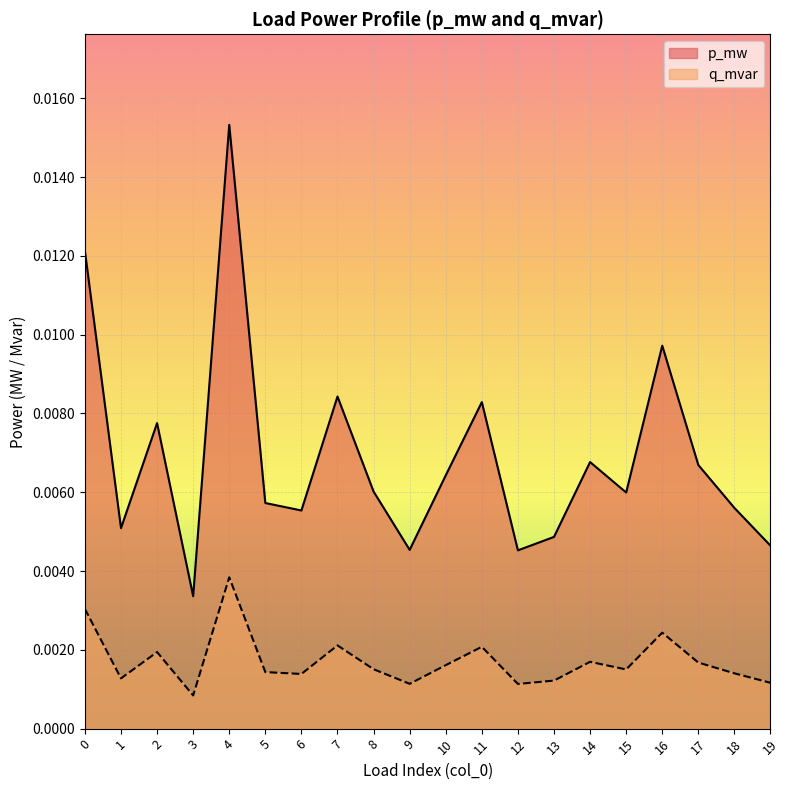

List the series in order of their overall mean, highest first.

p_mw, q_mvar